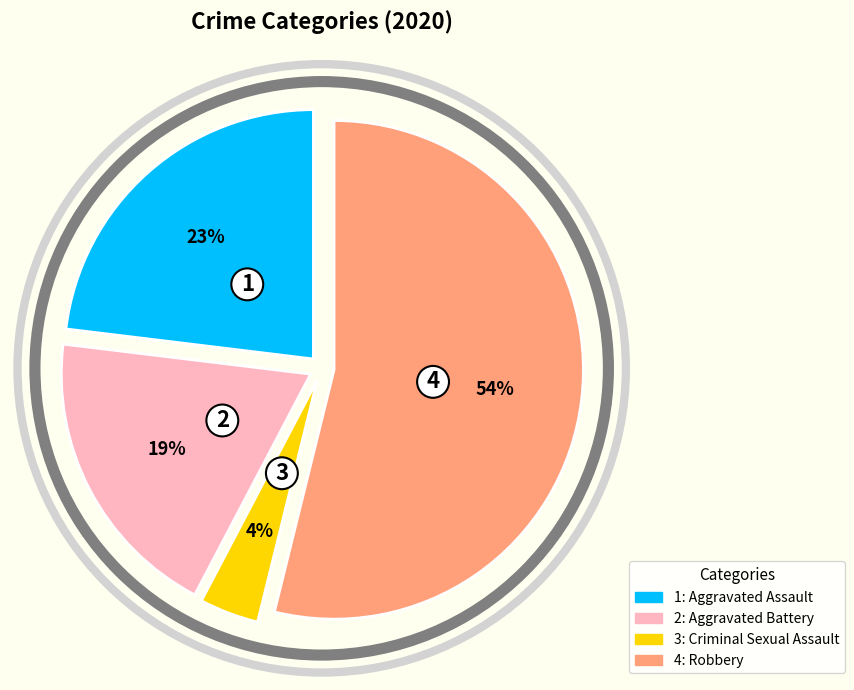

To the nearest percent, what is the average slice percentage?

25%